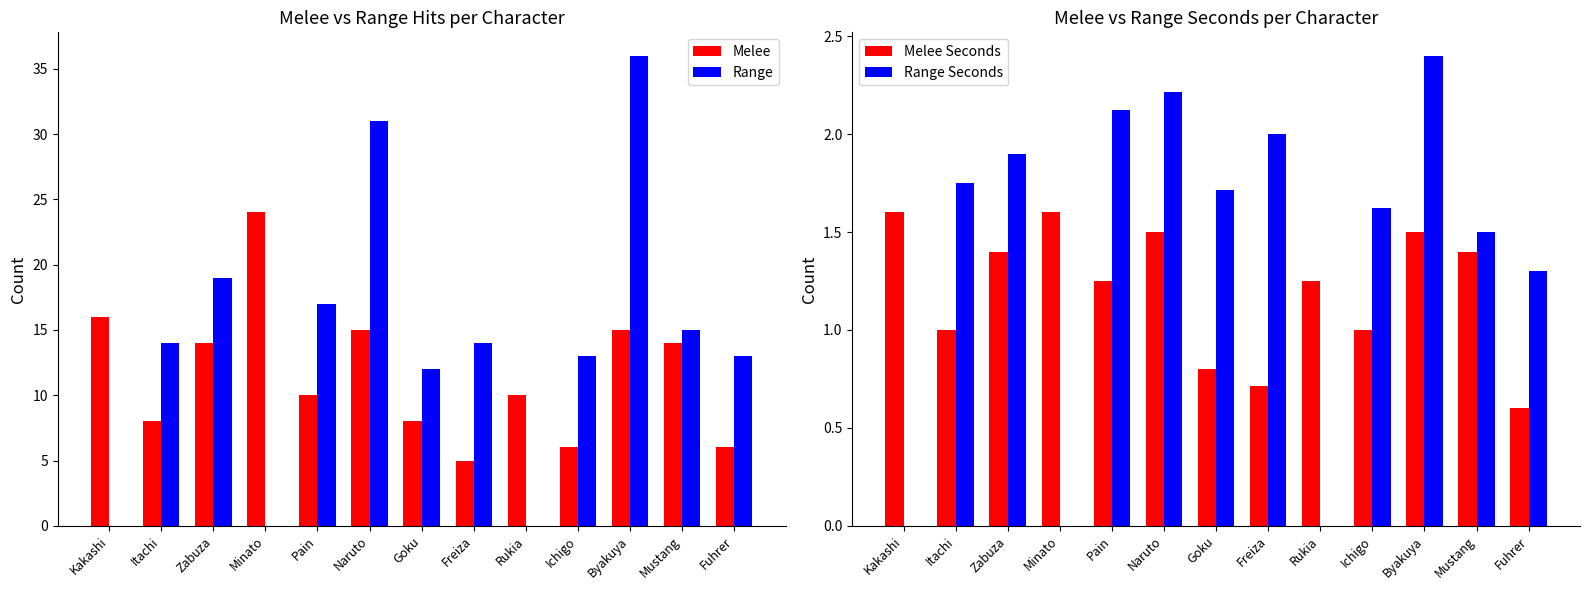

At which label is Range Seconds closest to 1?

Fuhrer